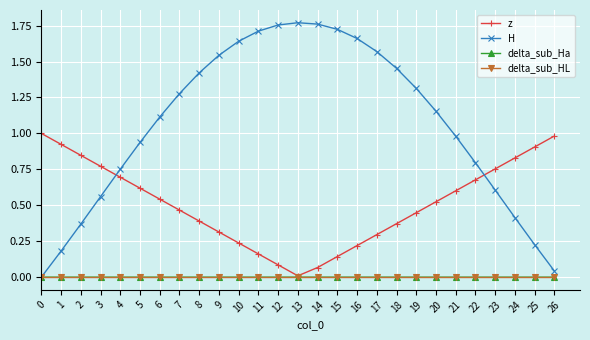

How many data points in H are less than 1?

12